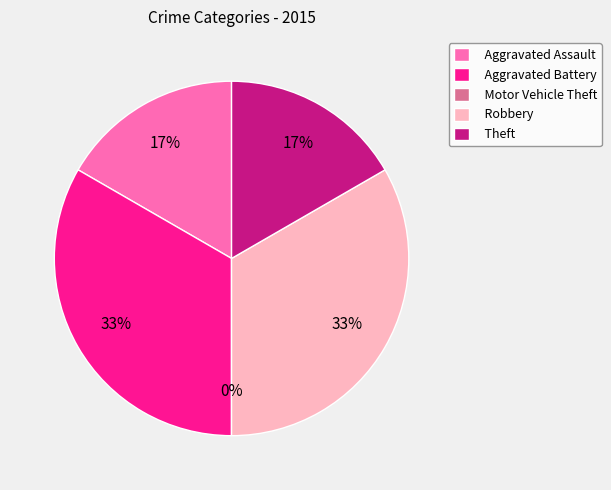

To the nearest percent, what is the difference between the largest and smallest slice percentages?

33%